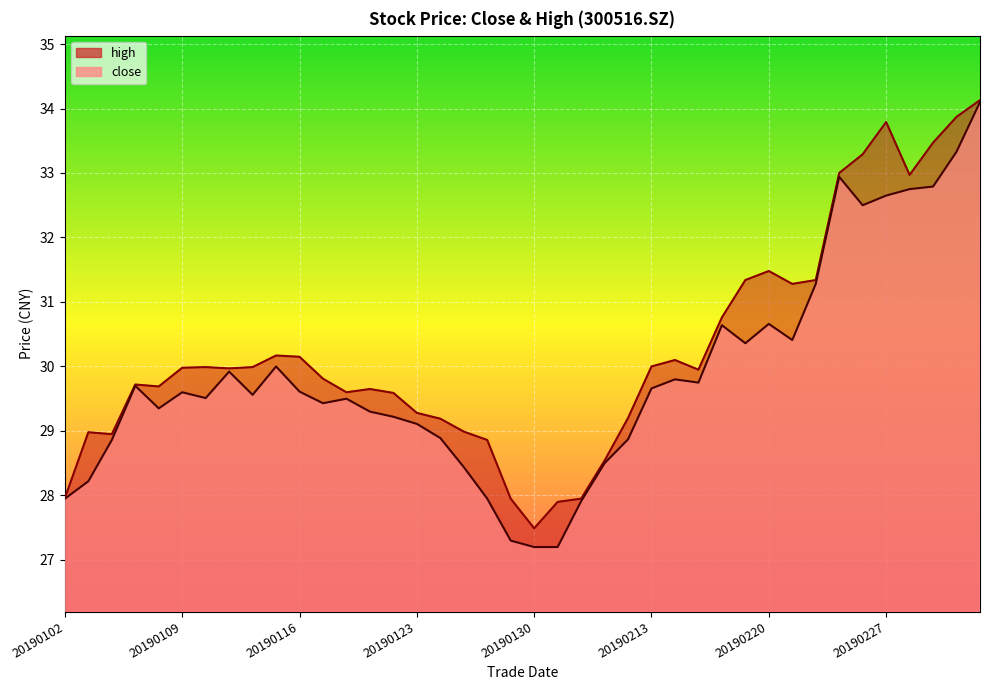

Reading left to right, extract all data points from this chart.

close: 27.9	28.2	28.9	29.7	29.4	29.6	29.5	29.9	29.6	30.0	29.6	29.4	29.5	29.3	29.2	29.1	28.9	28.4	27.9	27.3	27.2	27.2	27.9	28.5	28.9	29.7	29.8	29.8	30.6	30.4	30.7	30.4	31.3	32.9	32.5	32.6	32.8	32.8	33.3	34.1
high: 28.0	29.0	28.9	29.7	29.7	30.0	30.0	30.0	30.0	30.2	30.1	29.8	29.6	29.6	29.6	29.3	29.2	29.0	28.9	27.9	27.5	27.9	27.9	28.5	29.2	30.0	30.1	29.9	30.8	31.3	31.5	31.3	31.3	33.0	33.3	33.8	33.0	33.5	33.9	34.1